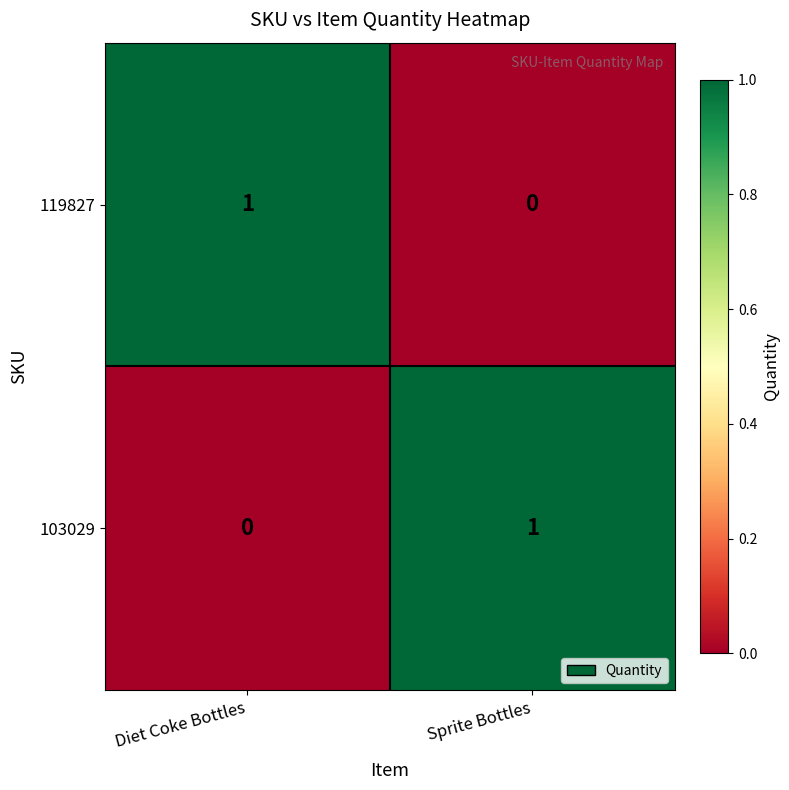

Where is 103029 nearest to the value 0?

Diet Coke Bottles